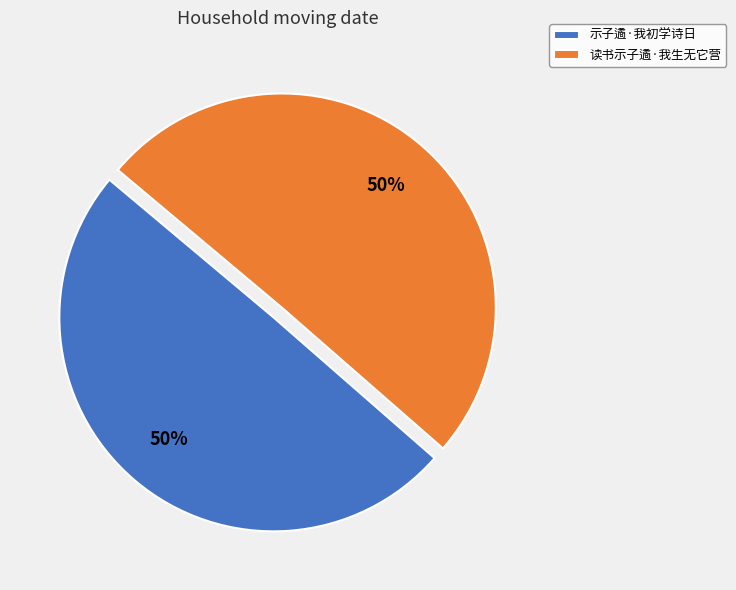

What percentage is the 读书示子遹·我生无它营 slice, to the nearest percent?

50%